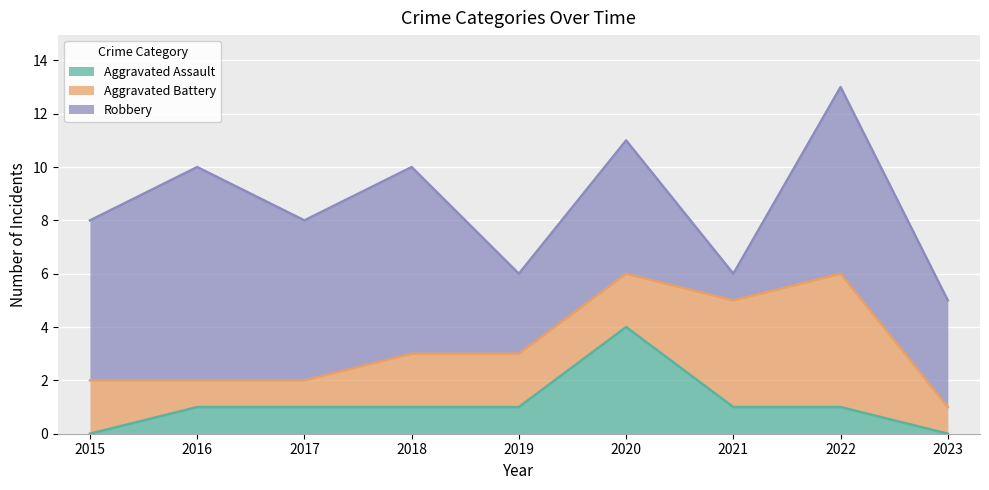

What is the value of the Aggravated Battery point at the 9th from the left?

1